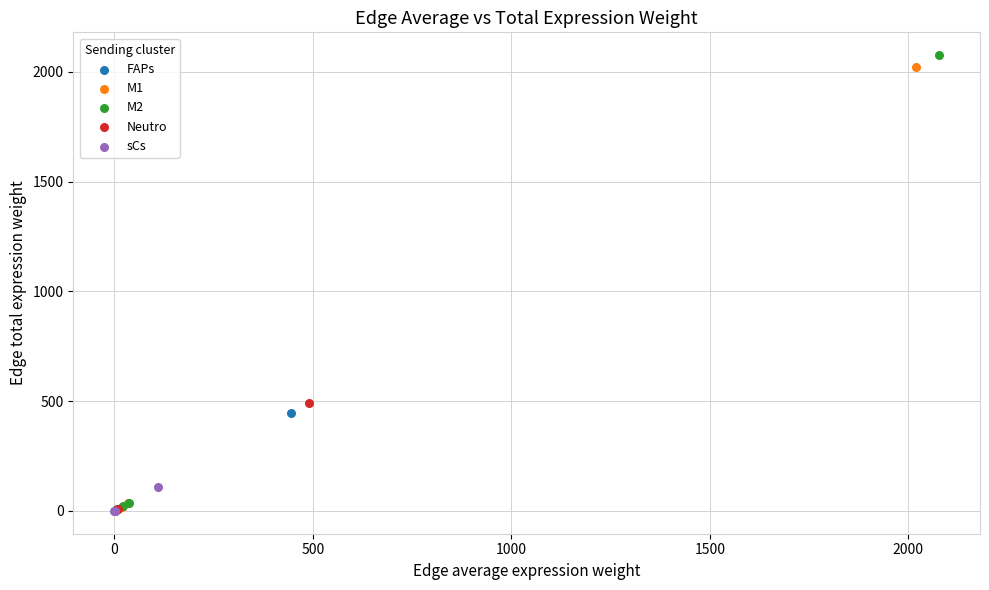

Which series has the widest spread of Y values?

M2